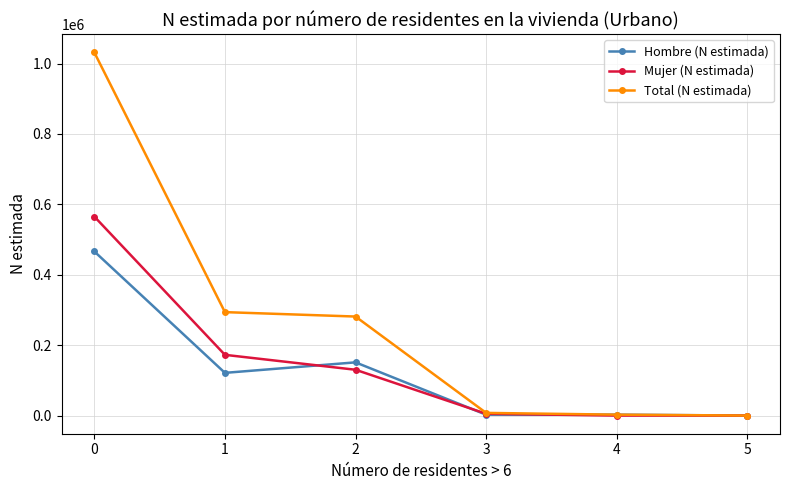

Is it true that Hombre (N estimada) equals 121333 at 1?

True